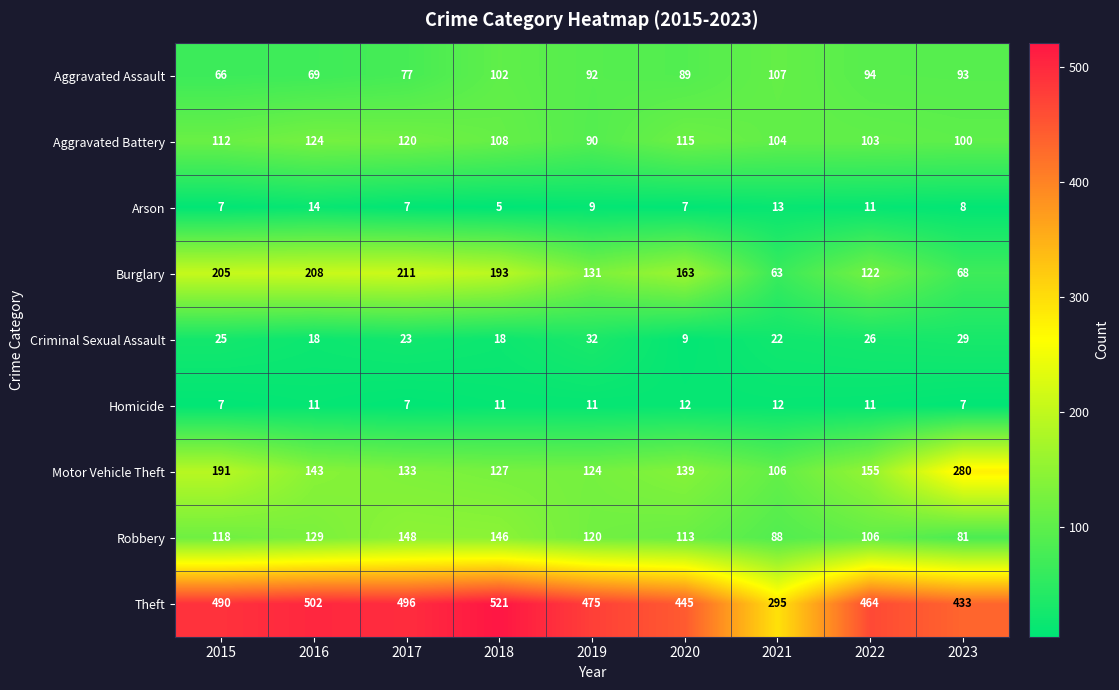

Which series has the widest spread of values?

Theft